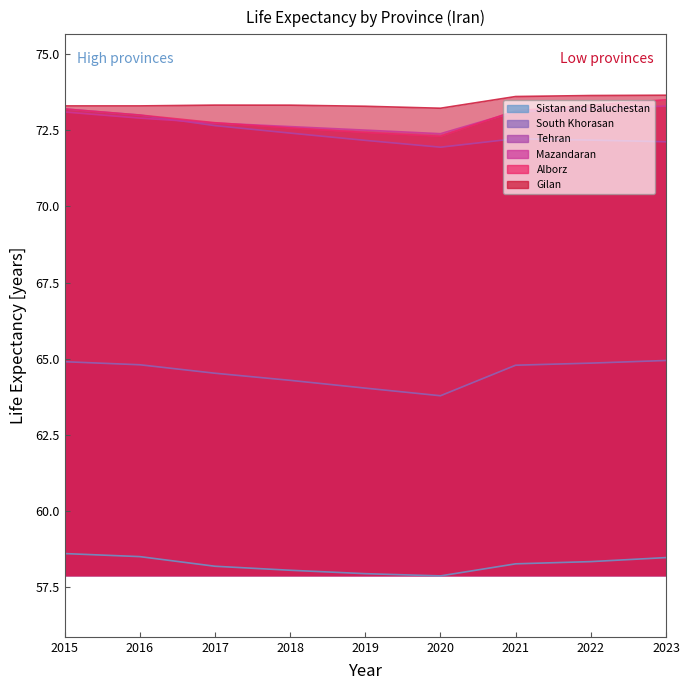

Does the chart have visible grid lines?

No